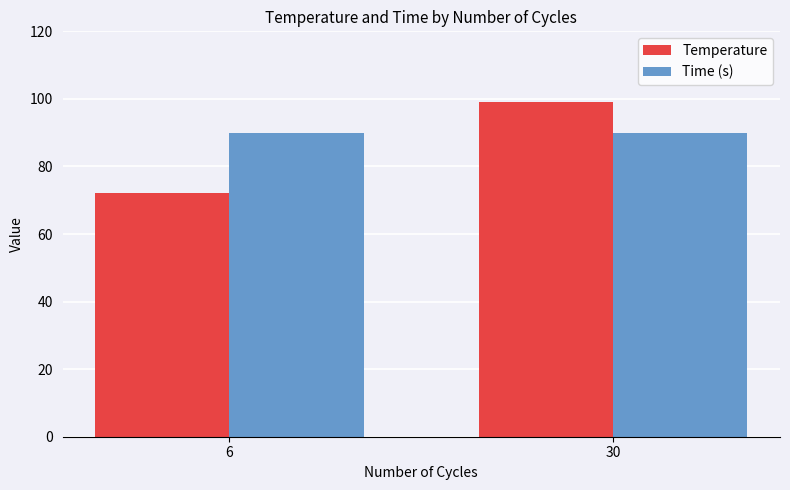

Reading left to right, what are all the values shown in this chart?

Temperature: 6=72	30=99
Time (s): 6=90	30=90